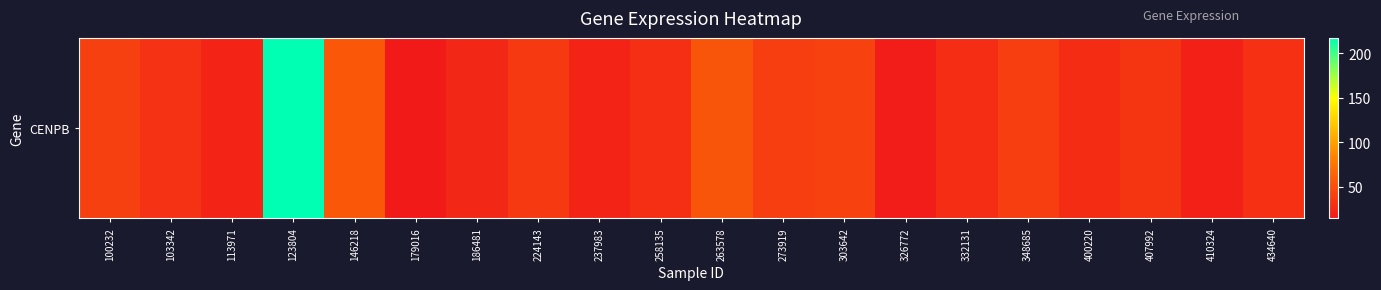

The chart shows a value of 29.7 at 434640. True or false?

True